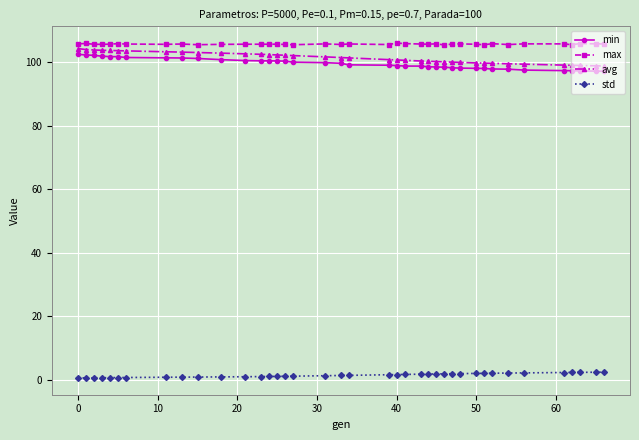

What is the average value of the std series?

1.4